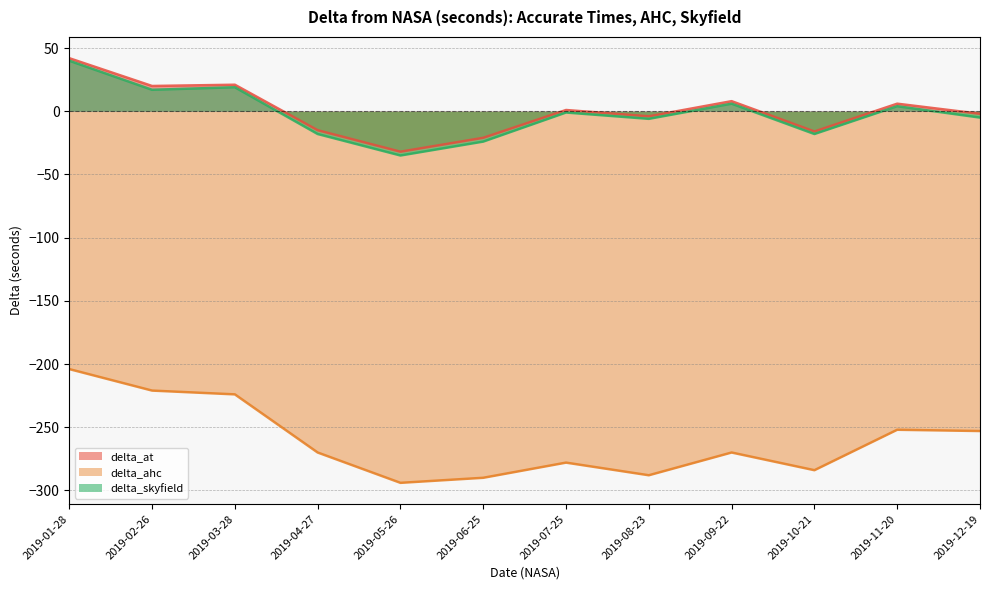

Reading left to right, list all the values displayed in this chart.

delta_at: 42	20	21	-15	-32	-21	1	-4	8	-16	6	-2
delta_ahc: -204	-221	-224	-270	-294	-290	-278	-288	-270	-284	-252	-253
delta_skyfield: 40	17	19	-18	-35	-24	-1	-6	6	-18	4	-5